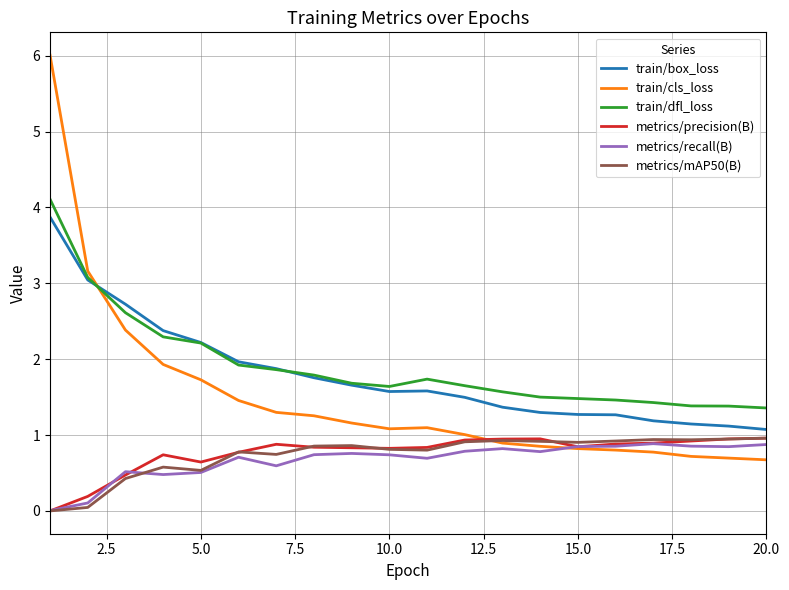

Which series has the largest range (max minus min)?

train/cls_loss